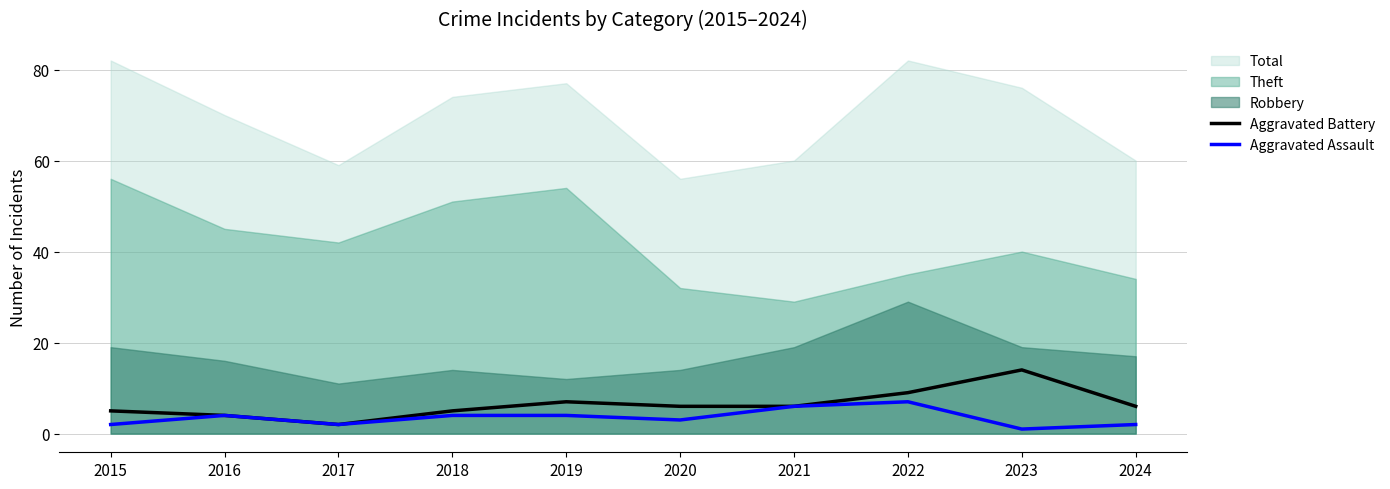

True or false: Aggravated Battery has a value of 5 at 2015.

True